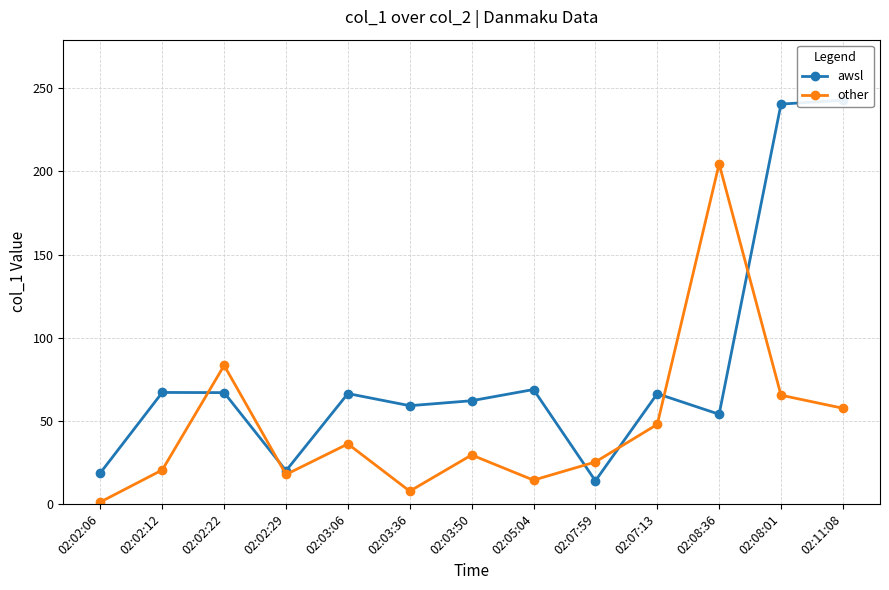

Is it true that awsl equals 20.0 at 02:02:29?

True